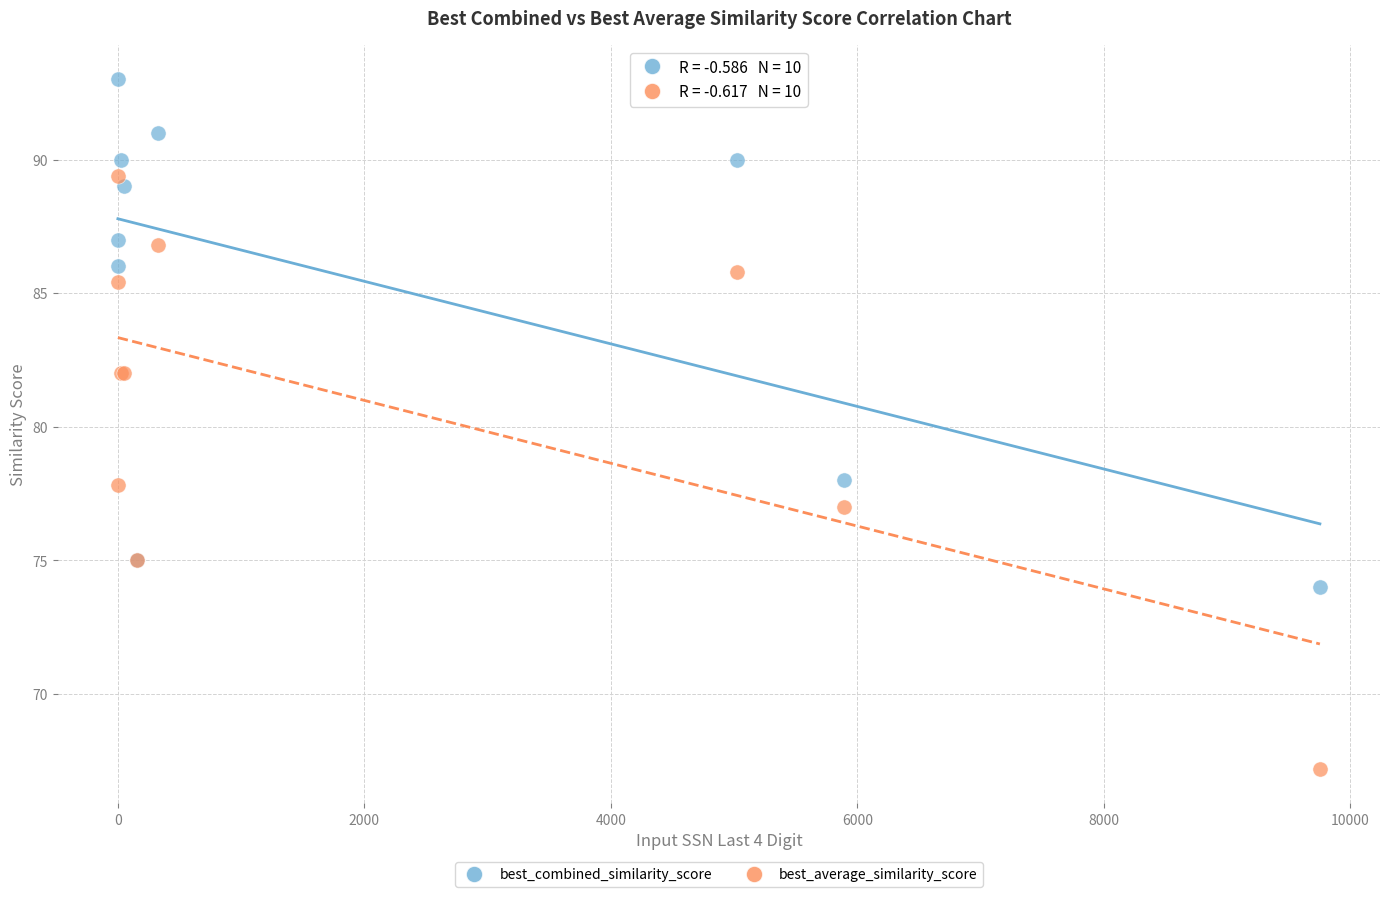

Which series contains the highest Y value?

best_combined_similarity_score